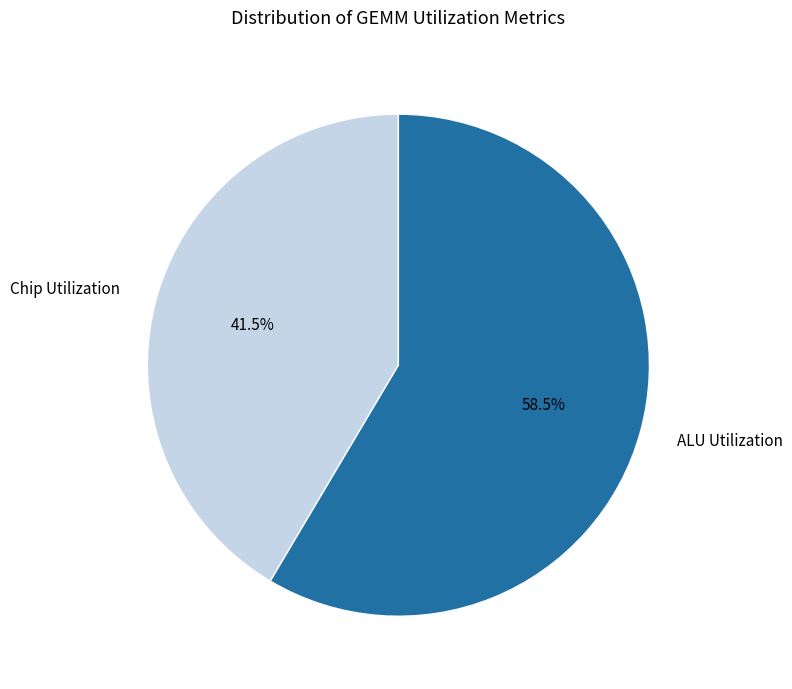

Which category has the smallest portion of the pie?

Chip Utilization